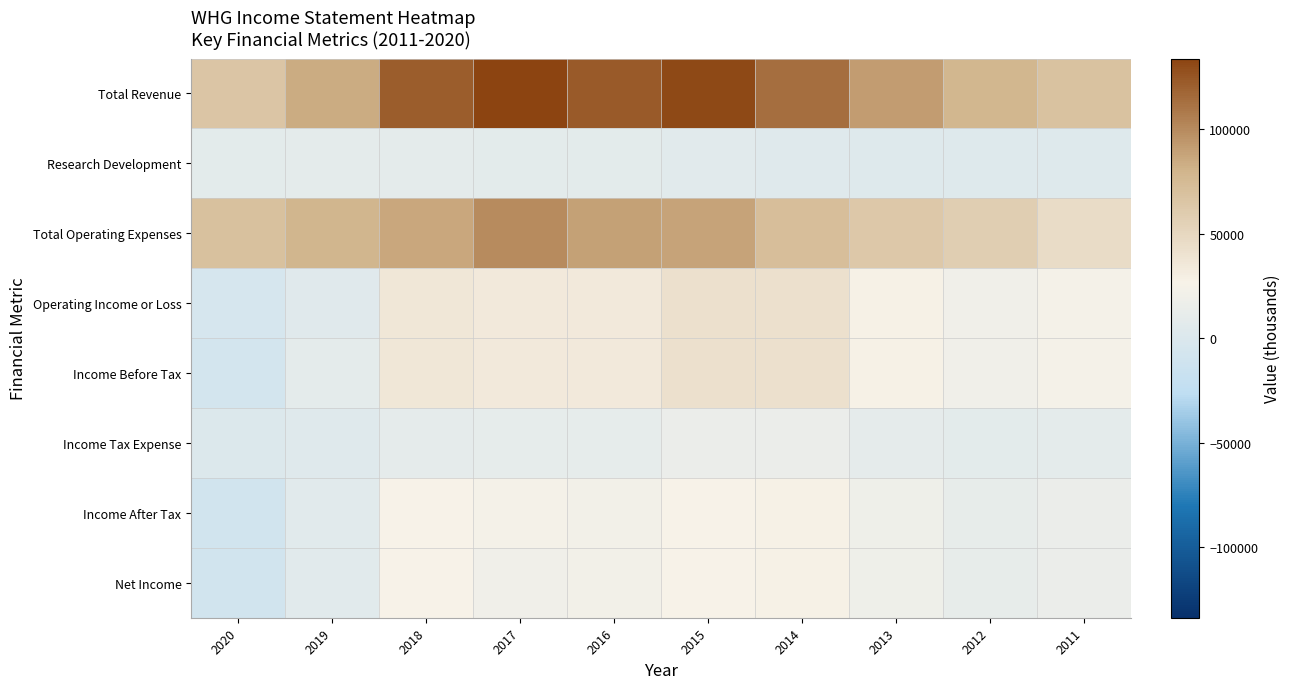

Reading left to right, list all the values displayed in this chart.

Total Revenue: 2020=65100	2019=84100	2018=122300	2017=133800	2016=123000	2015=130900	2014=113200	2013=91800	2012=77500	2011=68900
Research Development: 2020=8100	2019=8400	2018=9100	2017=7800	2016=7700	2015=5700	2014=3500	2013=2900	2012=2600	2011=2100
Total Operating Expenses: 2020=69300	2019=79400	2018=85800	2017=99900	2016=89000	2015=88700	2014=71200	2013=63600	2012=57500	2011=45800
Operating Income or Loss: 2020=-4200	2019=4600	2018=36500	2017=33900	2016=34000	2015=42200	2014=42000	2013=28200	2012=20000	2011=23100
Income Before Tax: 2020=-7600	2019=9400	2018=36500	2017=33900	2016=34000	2015=42200	2014=42000	2013=28200	2012=20000	2011=23100
Income Tax Expense: 2020=1400	2019=3500	2018=9600	2017=10500	2016=11400	2015=15100	2014=14800	2013=10300	2012=7900	2011=8400
Income After Tax: 2020=-8900	2019=5900	2018=26900	2017=23400	2016=22600	2015=27100	2014=27200	2013=17800	2012=12100	2011=14700
Net Income: 2020=-8900	2019=5900	2018=26800	2017=20000	2016=22600	2015=27100	2014=27200	2013=17800	2012=12100	2011=14700